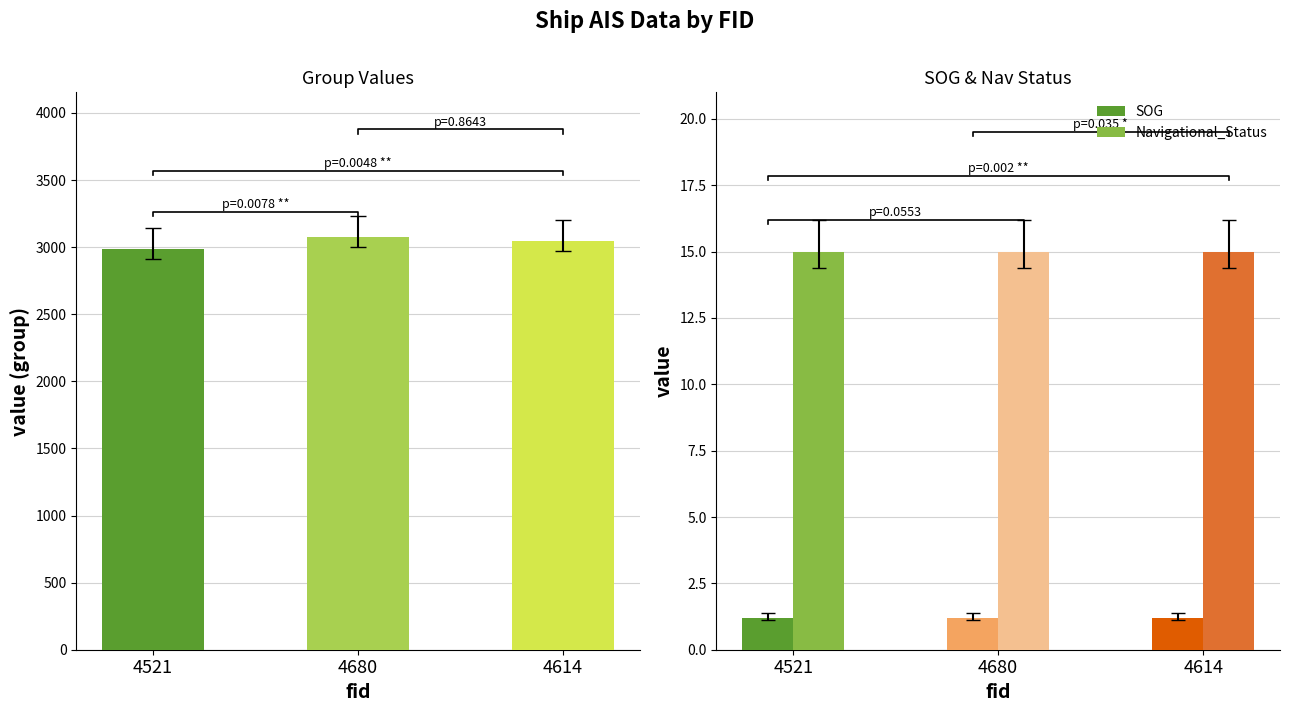

At 4521, list the series in order from largest to smallest.

group, Navigational_Status, SOG